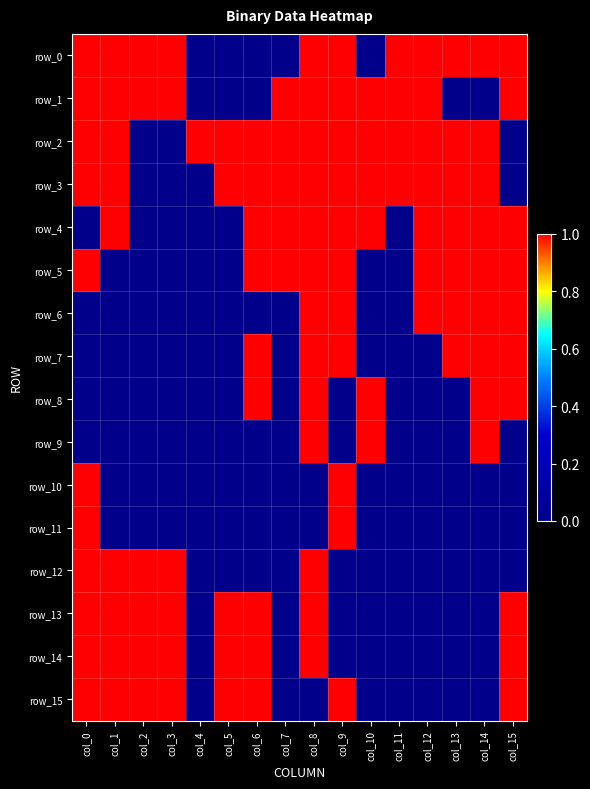

The row_1 series shows 0 at col_4. True or false?

True